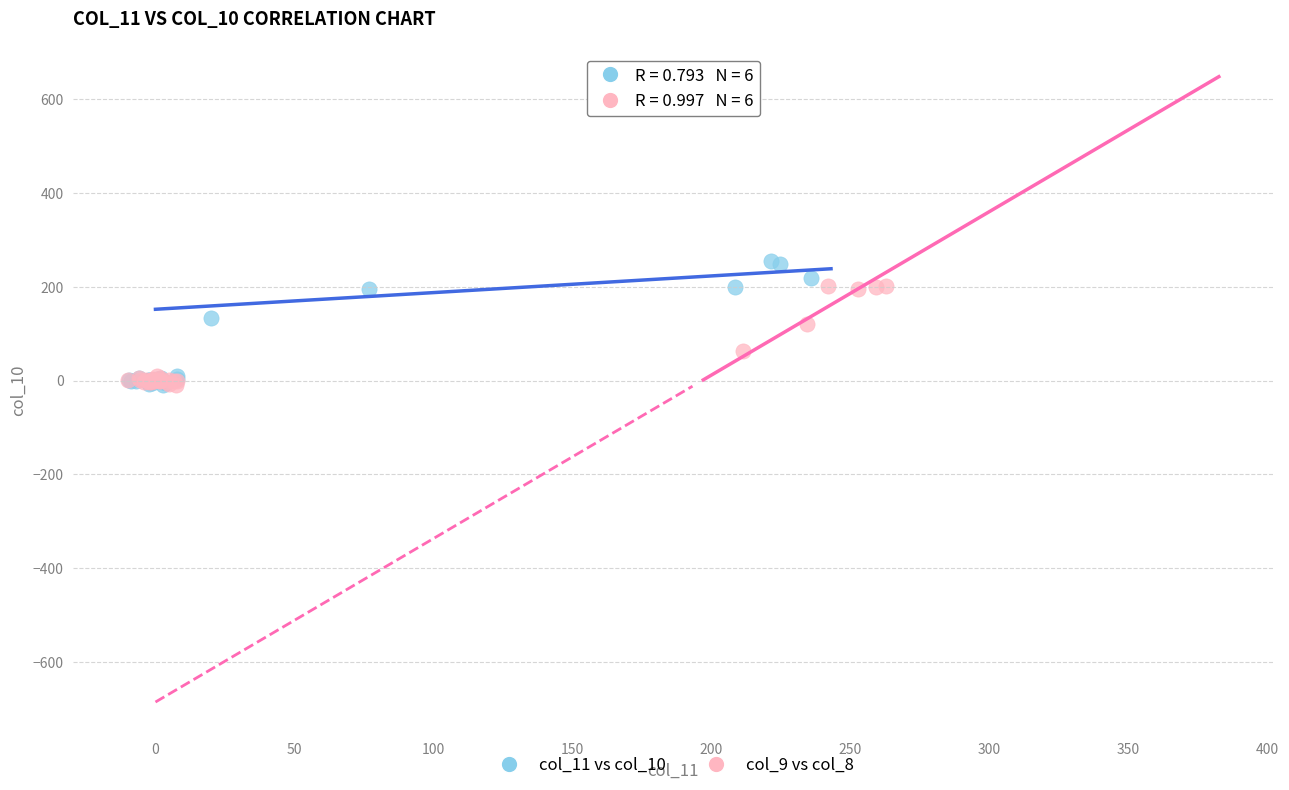

Which series has the largest Y range (max minus min)?

col_11 vs col_10